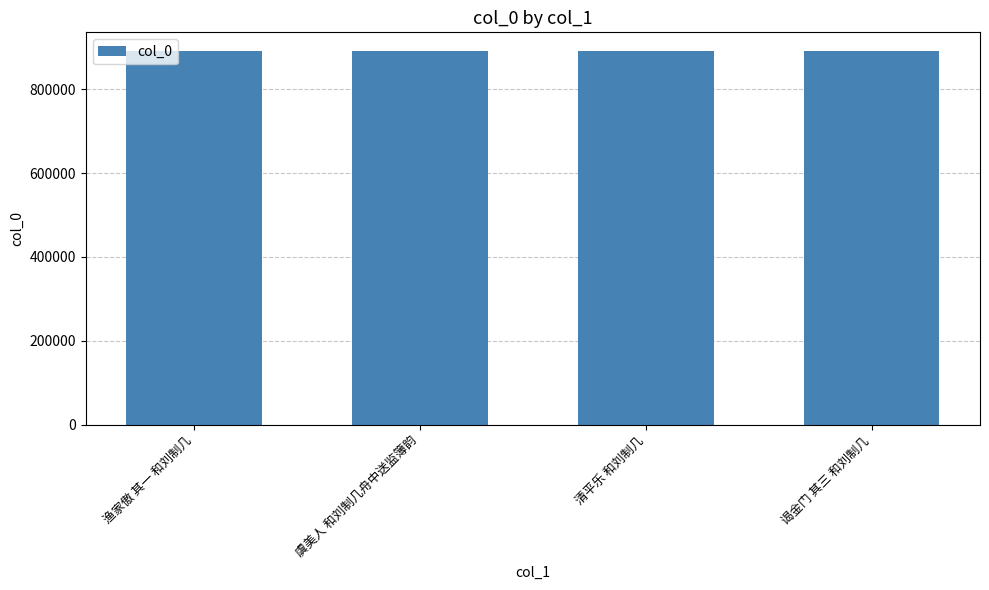

What is the maximum value shown in the chart?

890946